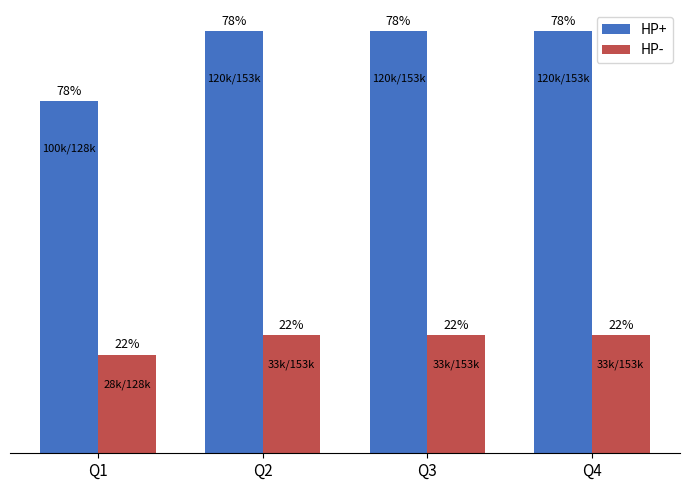

What are all the series names shown in the legend?

HP+, HP-